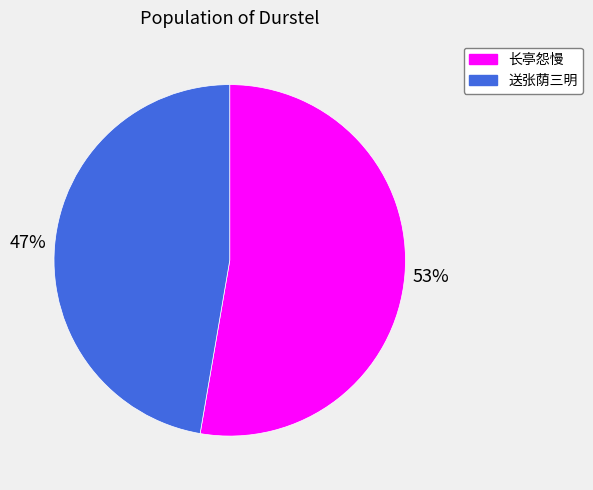

How many segments does this pie chart have?

2